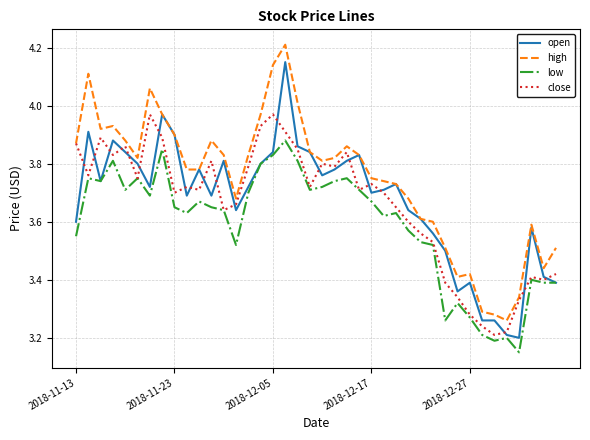

How many lines are shown in the chart?

4